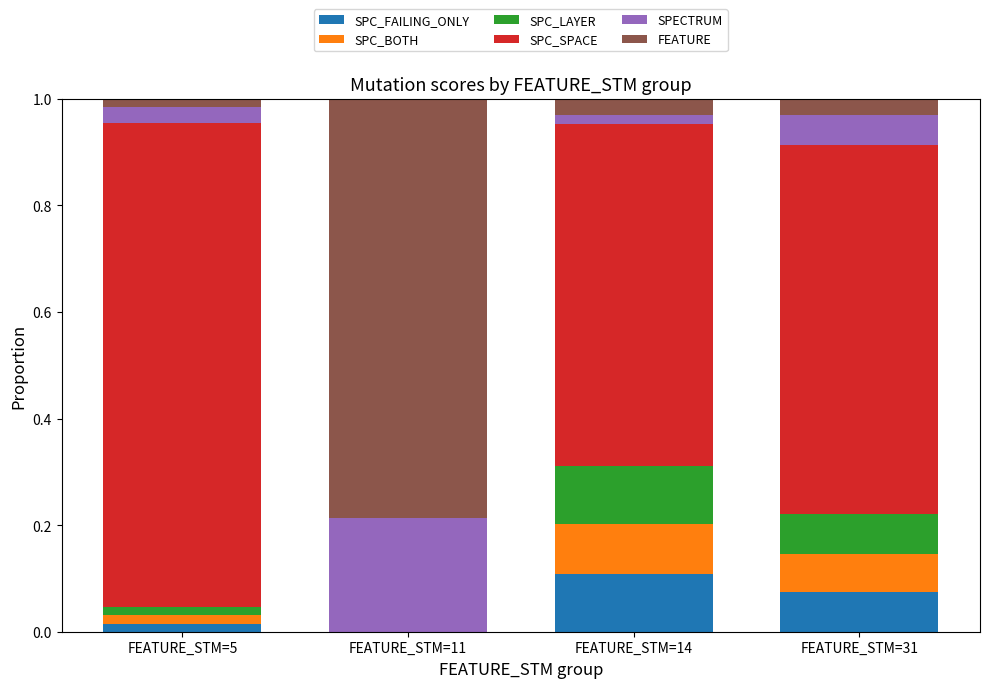

The value of SPC_LAYER at FEATURE_STM=14 is 0.2. True or false?

False